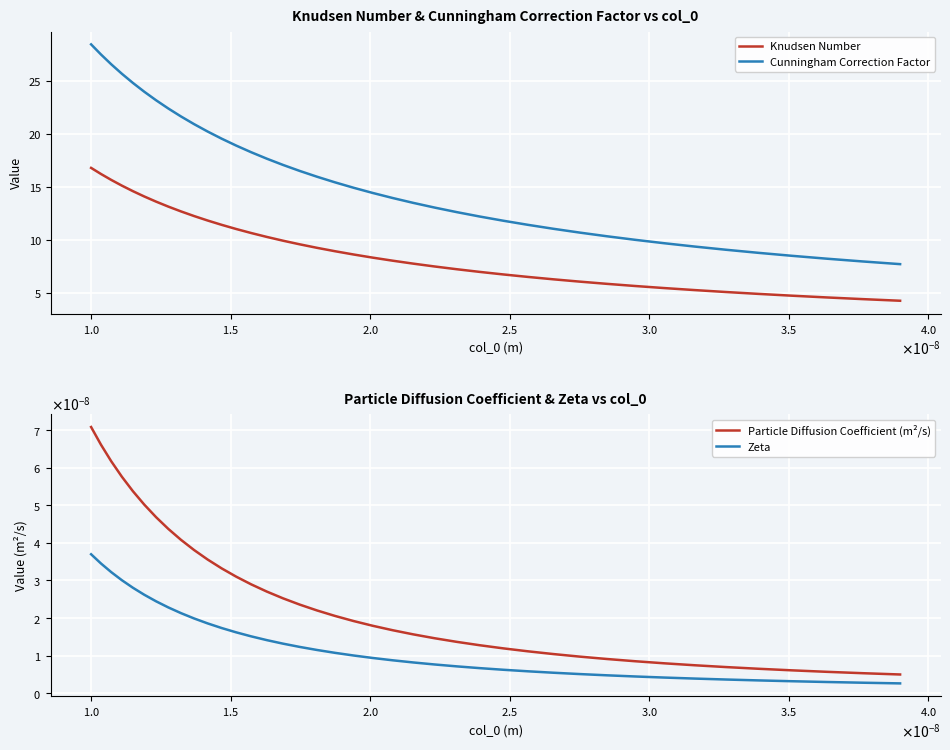

What is the maximum value for Cunningham Correction Factor?

28.5